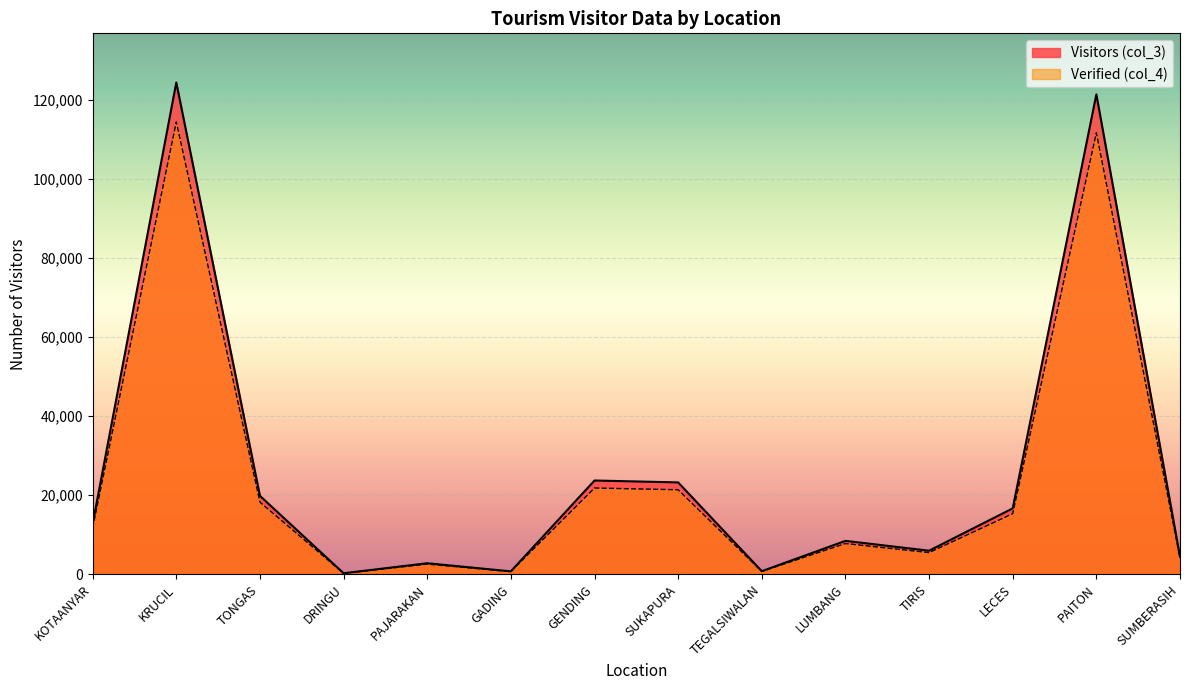

True or false: Verified (col_4) and Visitors (col_3) intersect in this chart.

False